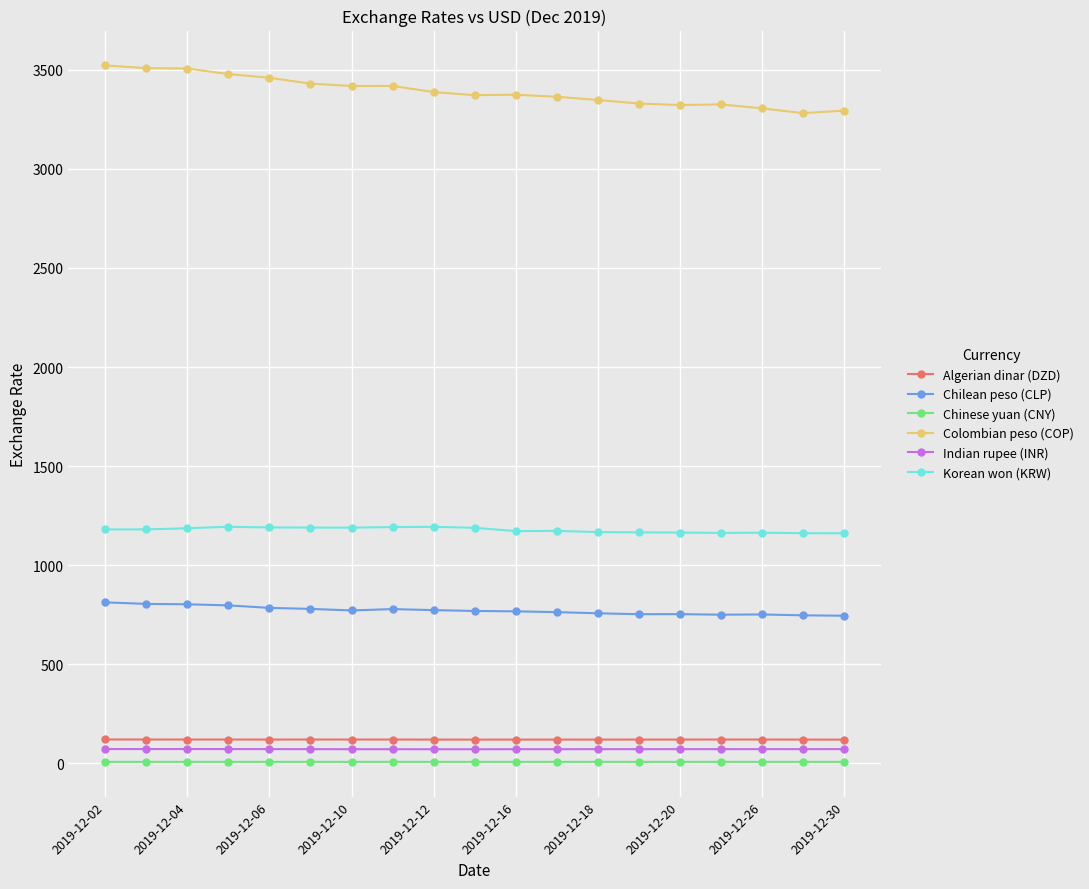

What is the greatest value displayed?

3522.5